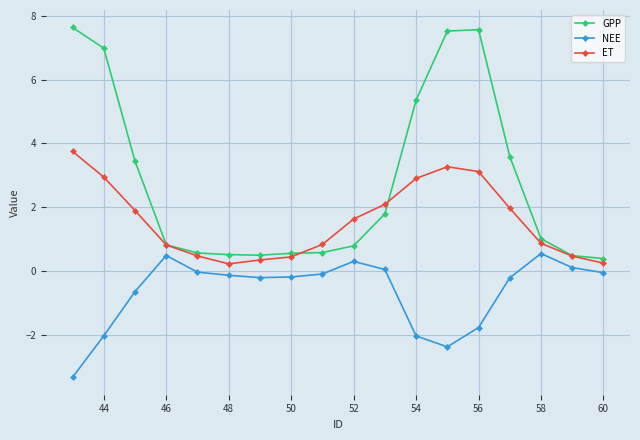

Which series has the widest spread of values?

GPP